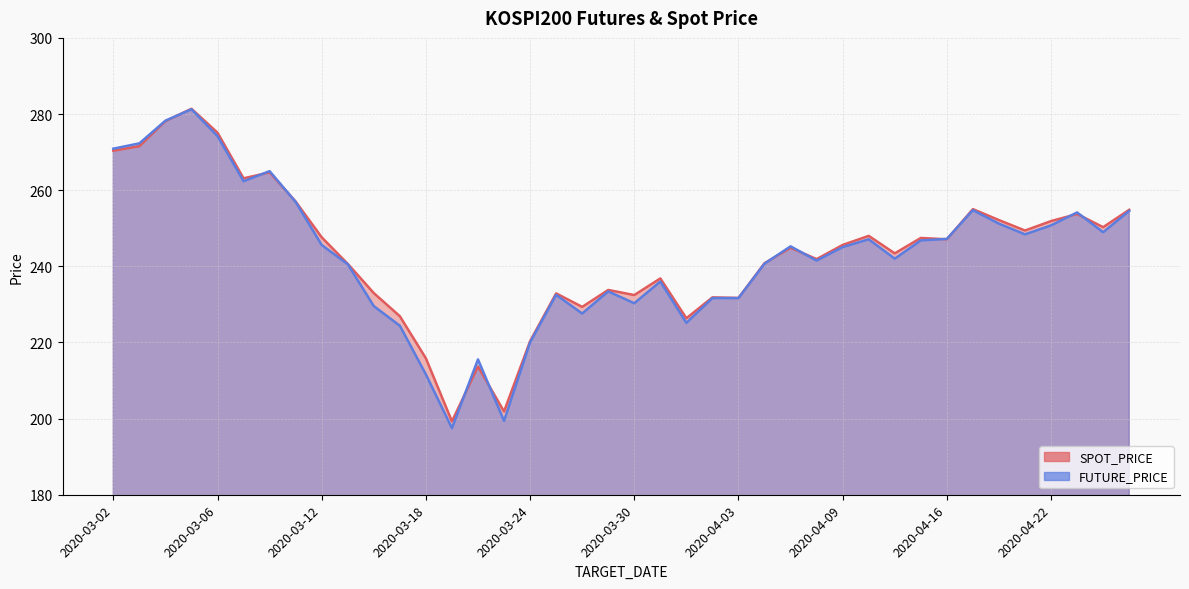

What are all the series names shown in the legend?

SPOT_PRICE, FUTURE_PRICE